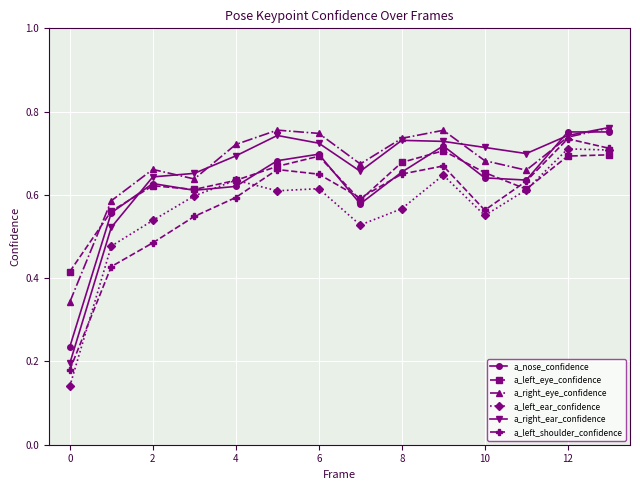

How many a_left_shoulder_confidence values are between 0 and 1?

14